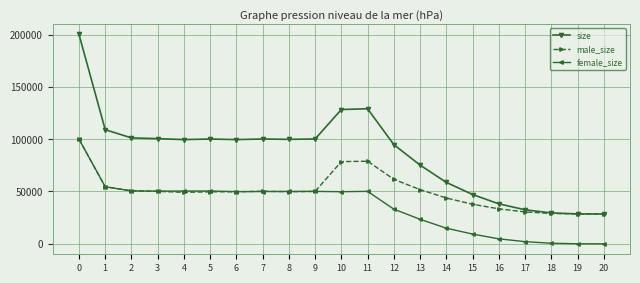

True or false: size has more than 1 points higher than both neighbors.

True